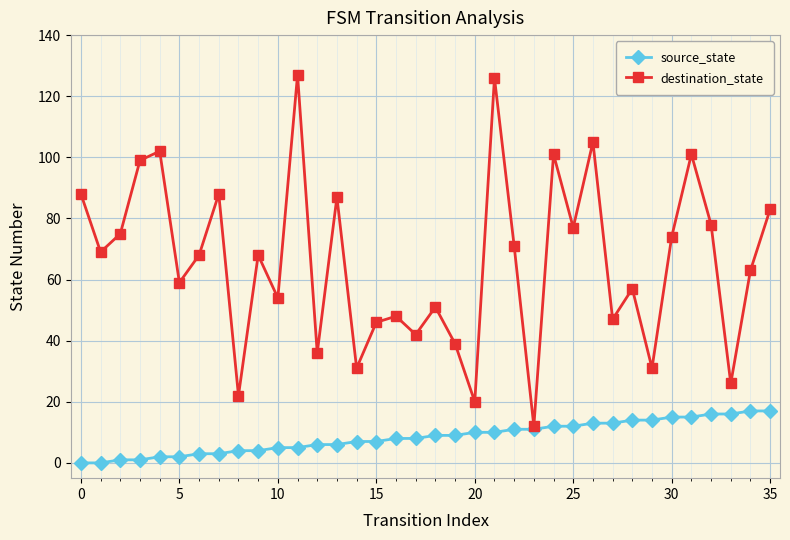

Rank the series by their maximum value, from lowest to highest.

source_state, destination_state